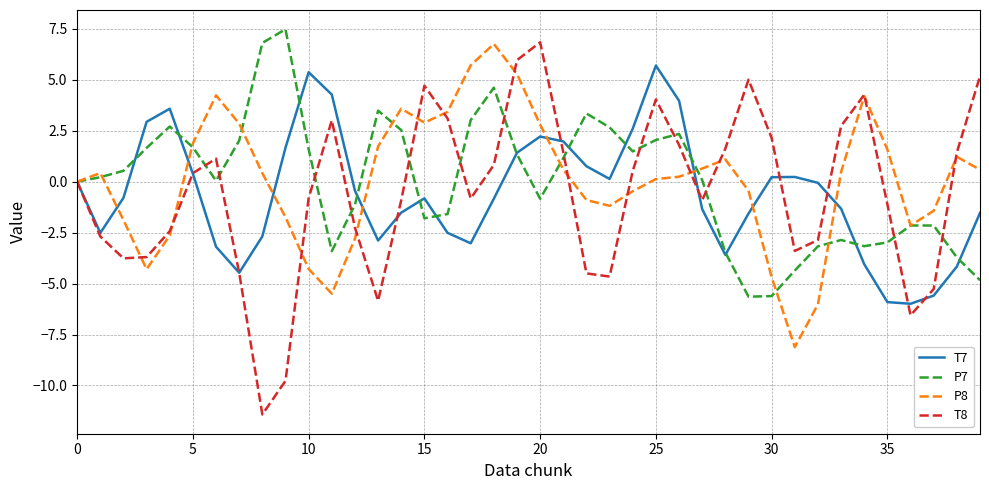

Which series has the largest range (max minus min)?

T8